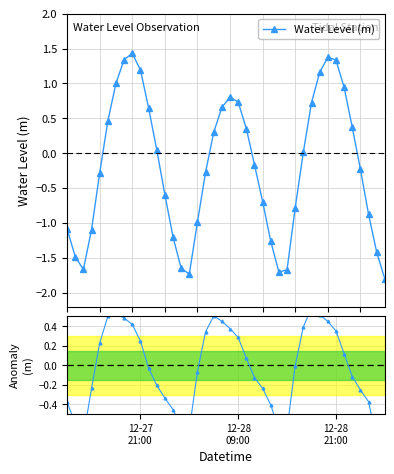

What is the highest value of the Water Level (m) series?

1.4